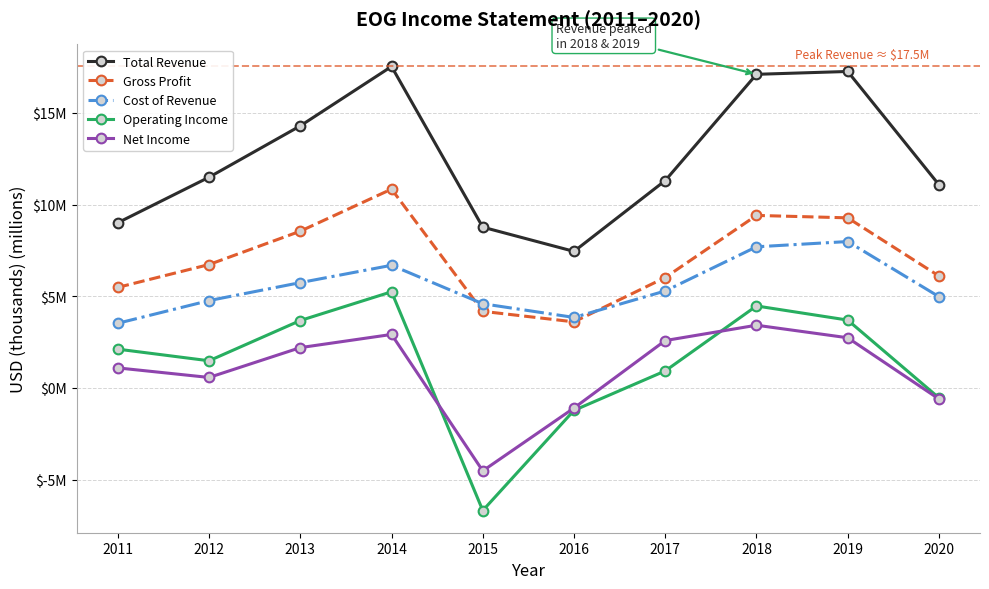

How many interior local valleys does the Operating Income series have?

2